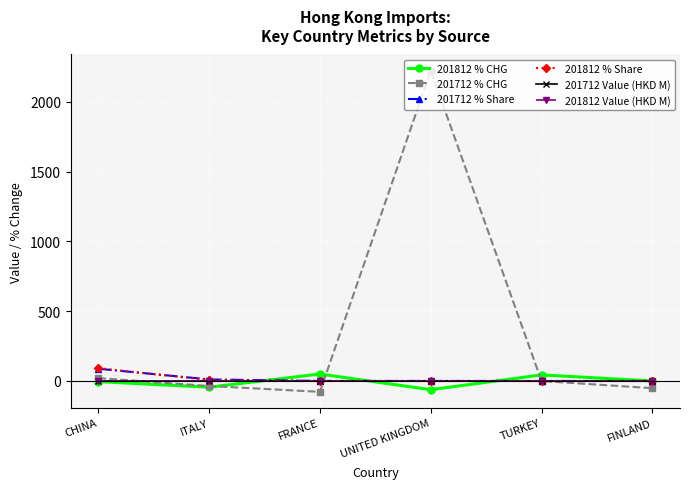

The value of 201712 Value (HKD M) at ITALY is 0.0. True or false?

True